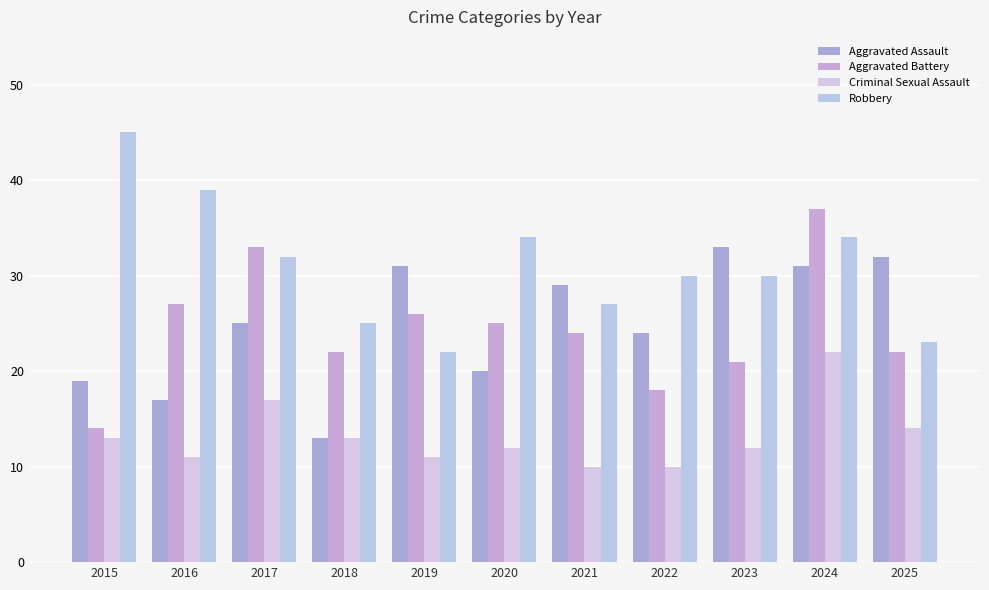

What is the total value across all series at 2023?

96